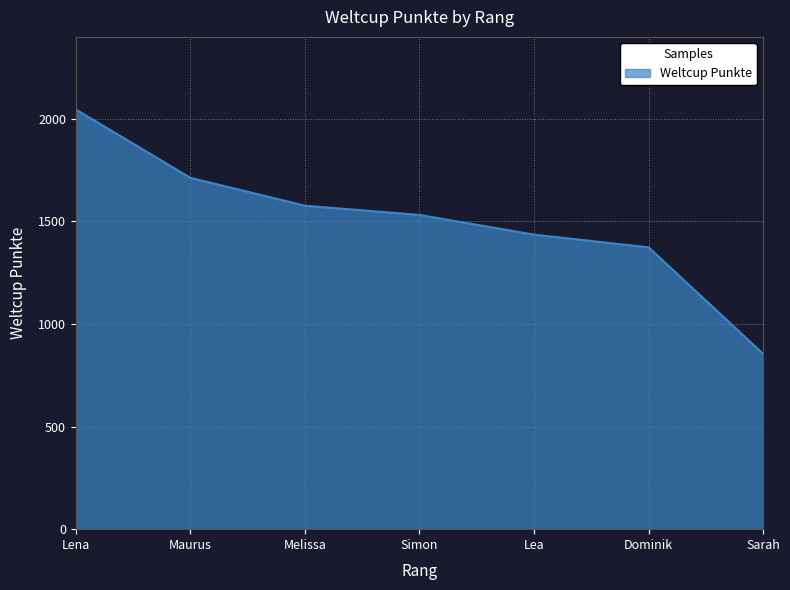

What is the minimum value shown in the chart?

855